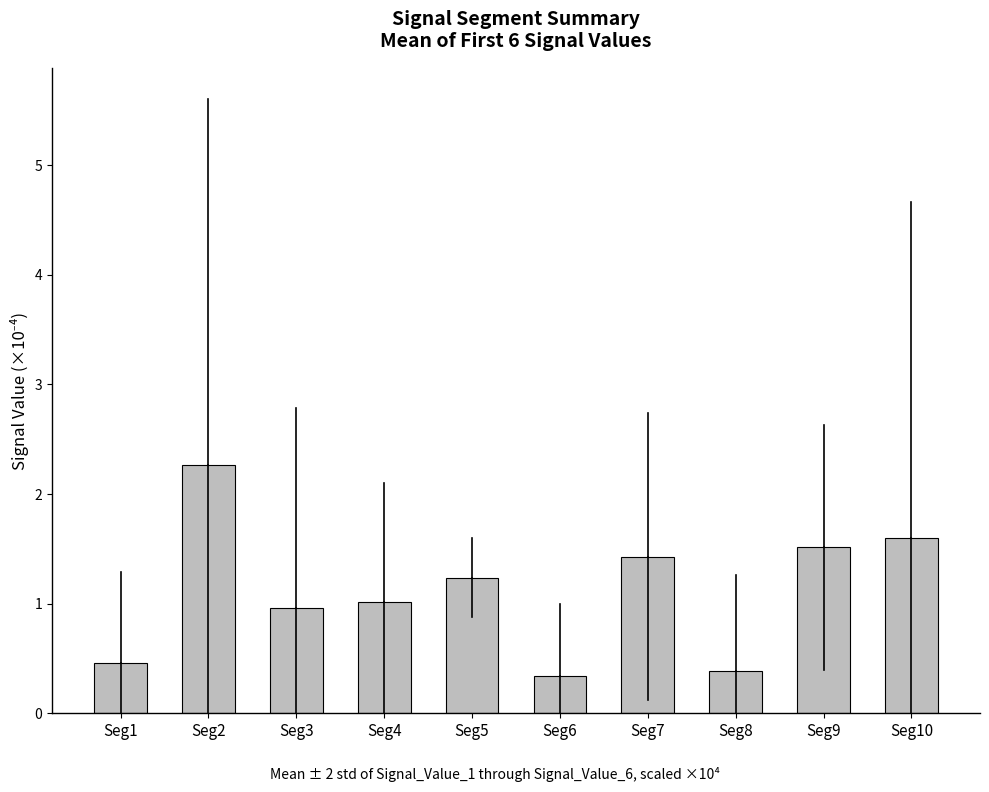

Which category has the highest value across all series?

Seg2